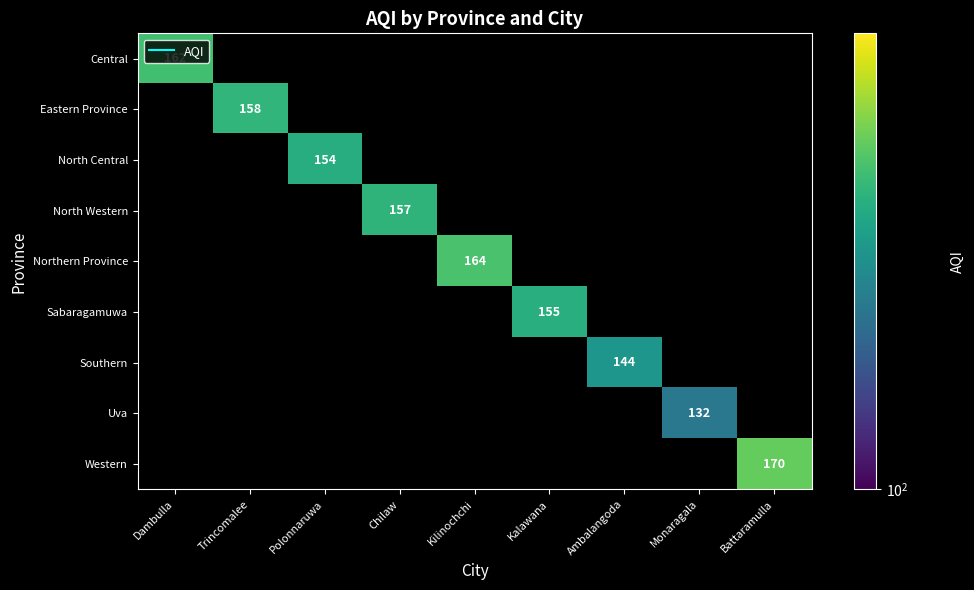

At which category does the chart reach its minimum across all series?

Monaragala